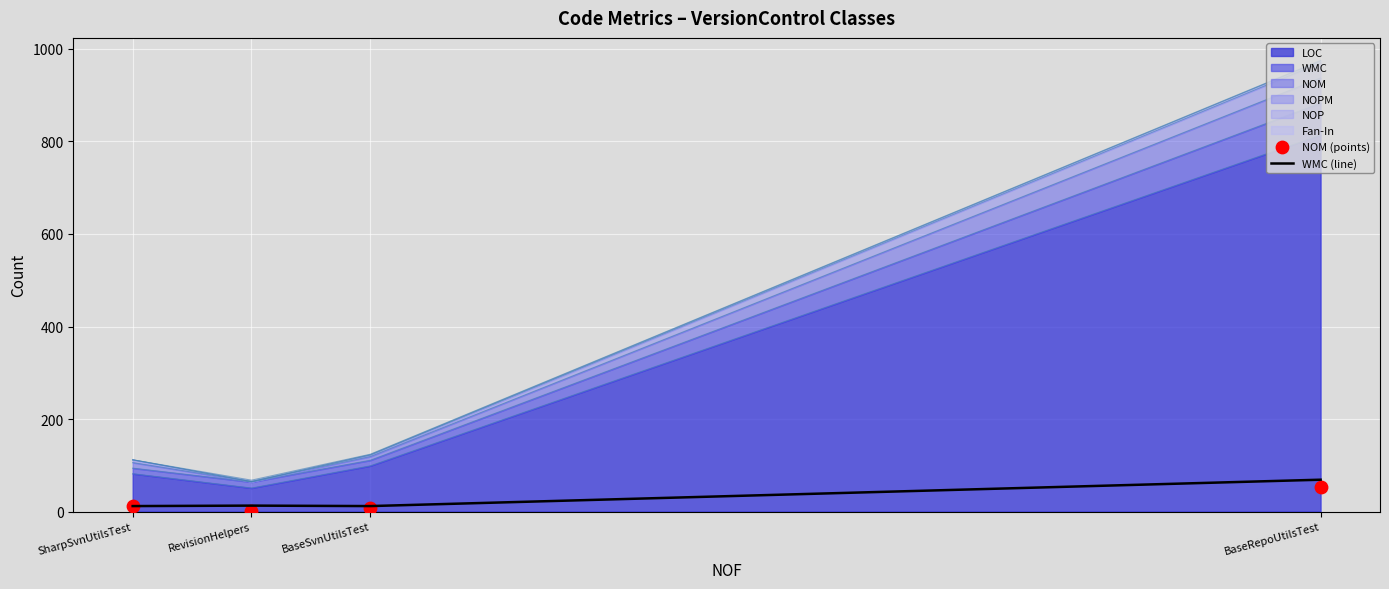

Is the value of NOM (points) at SharpSvnUtilsTest greater than the value of WMC (line) at BaseRepoUtilsTest?

No